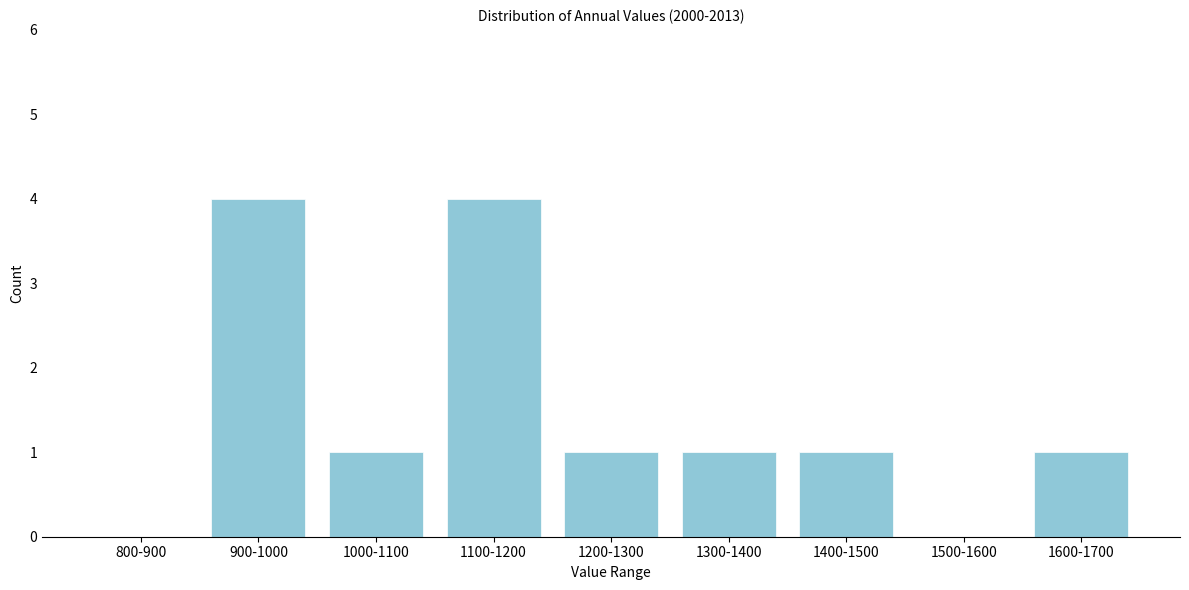

Reading left to right, transcribe all the data shown in this chart.

800-900=0	900-1000=4	1000-1100=1	1100-1200=4	1200-1300=1	1300-1400=1	1400-1500=1	1500-1600=0	1600-1700=1